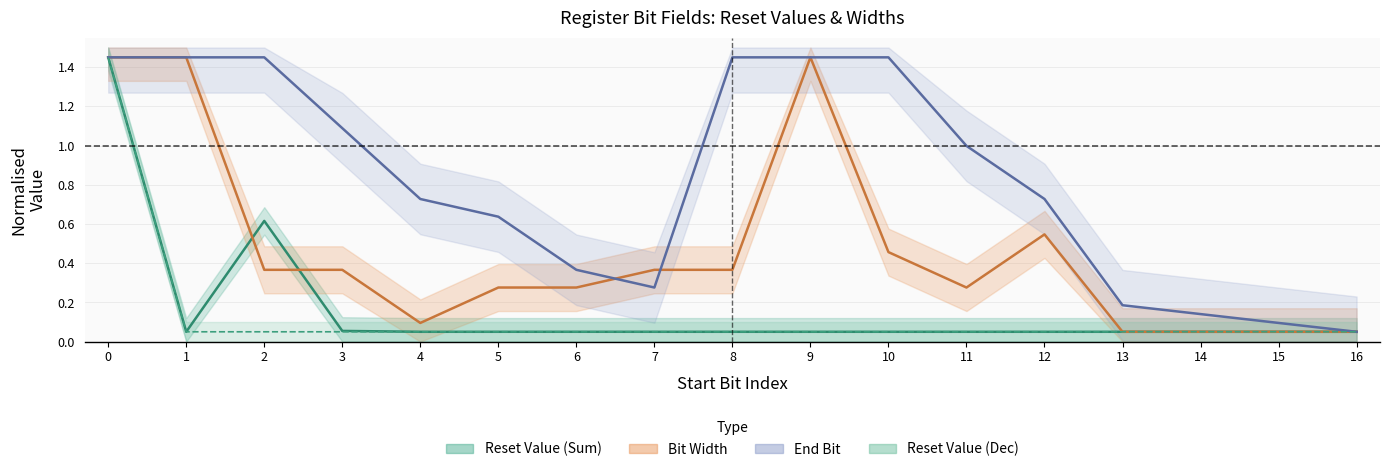

Is it true that Reset Value (Dec) equals 0.1 at 10?

True